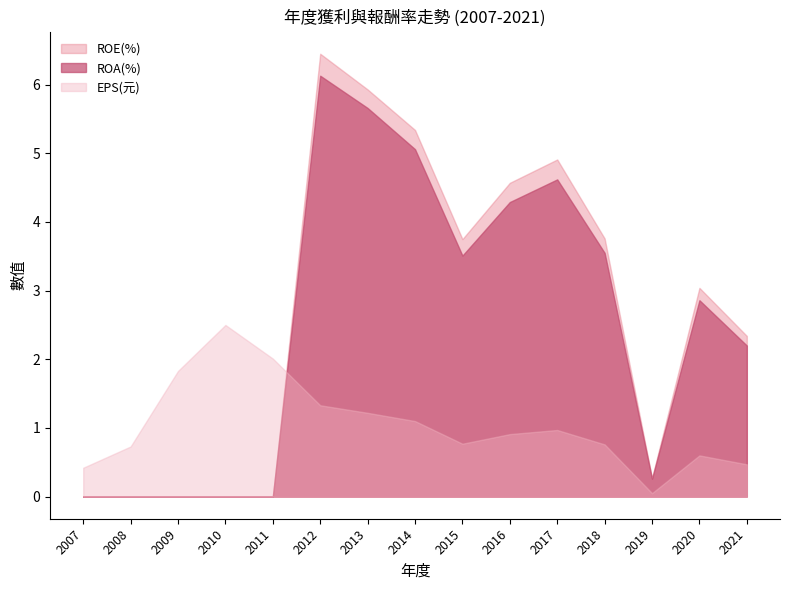

What is the value of the EPS(元) point at the 13th from the left?

0.1